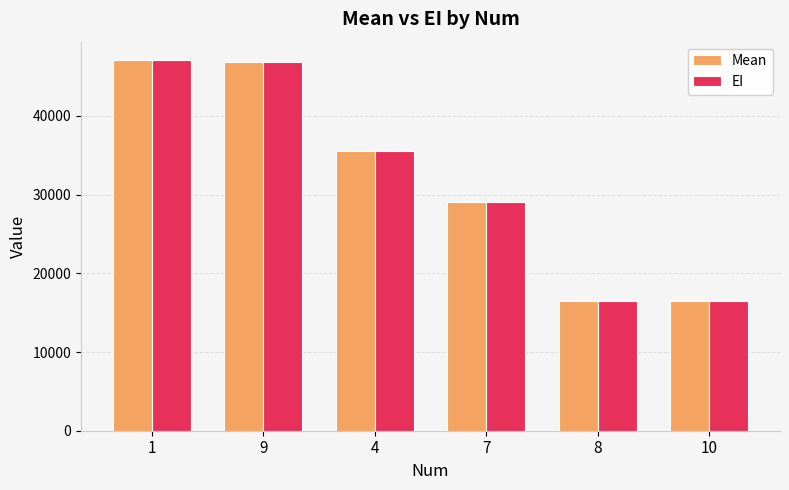

What is the spread (max minus min) of values at 10?

10.8